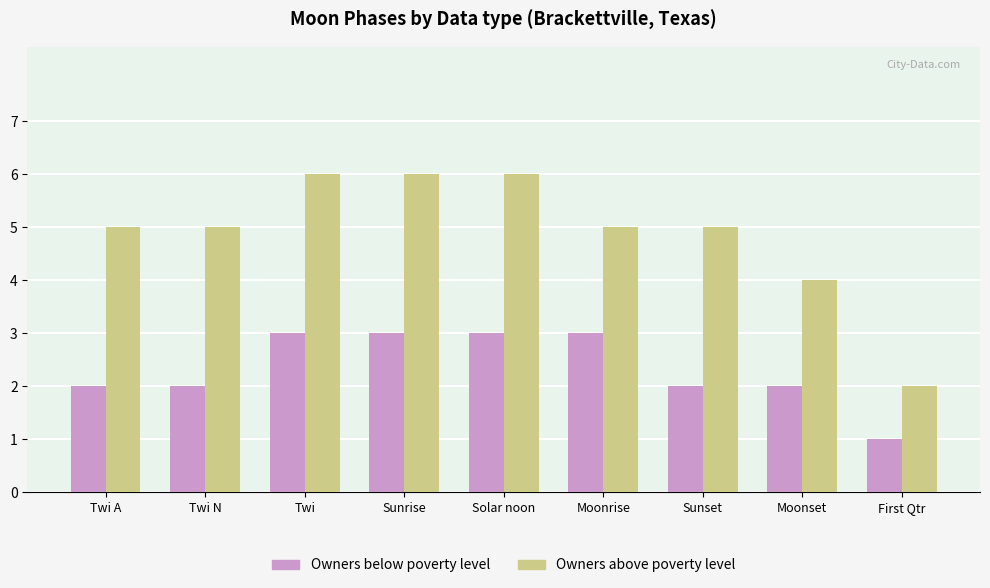

What is the label of the 6th bar from the right?

Sunrise